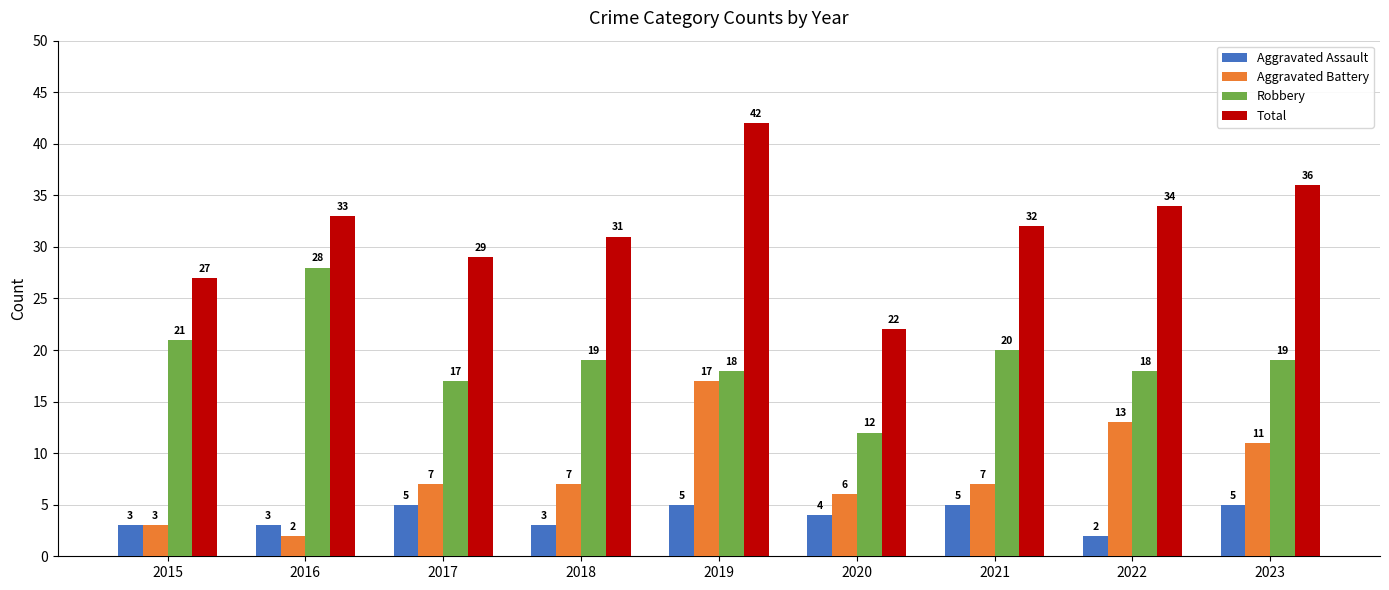

Is the value of Aggravated Battery at 2015 greater than the value of Aggravated Assault at 2021?

No